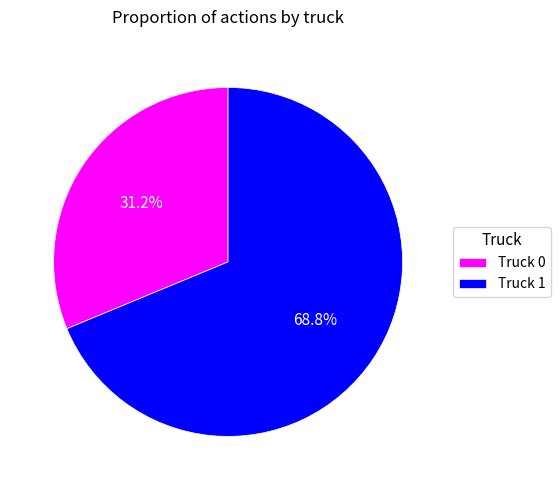

Which category has the smallest portion of the pie?

Truck 0